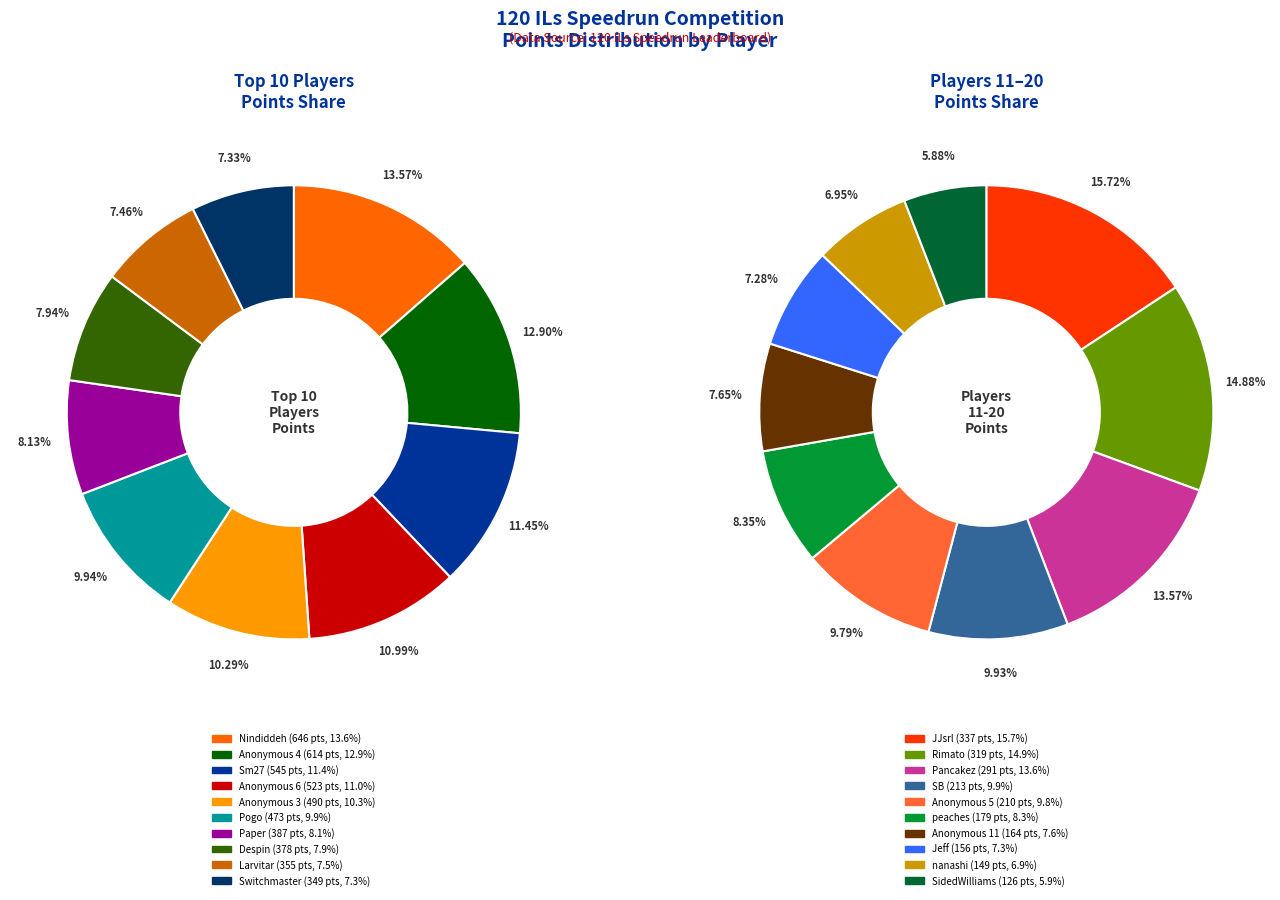

Which category has the biggest portion of the pie?

Nindiddeh